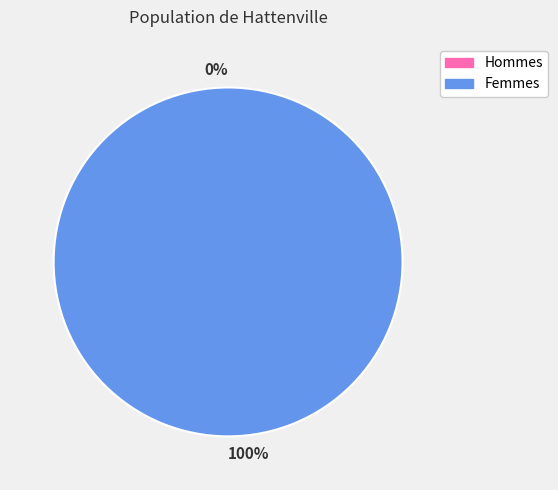

To the nearest percent, what is the difference between the 0 and 1 slice percentages?

100%